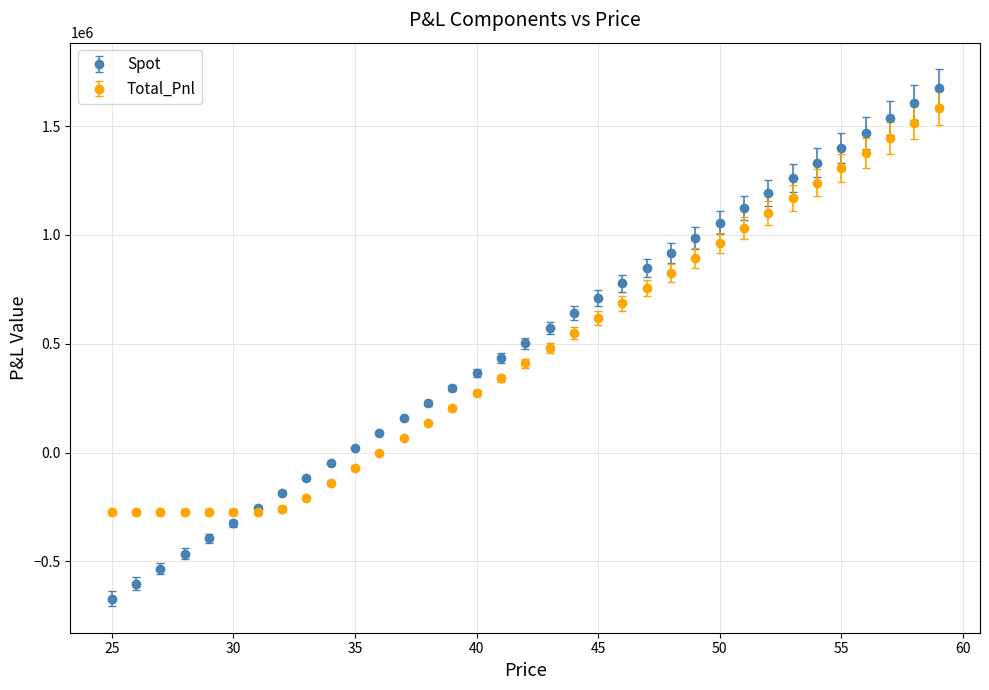

What is the value of the Total_Pnl point at the 31st from the left?

1308216.8